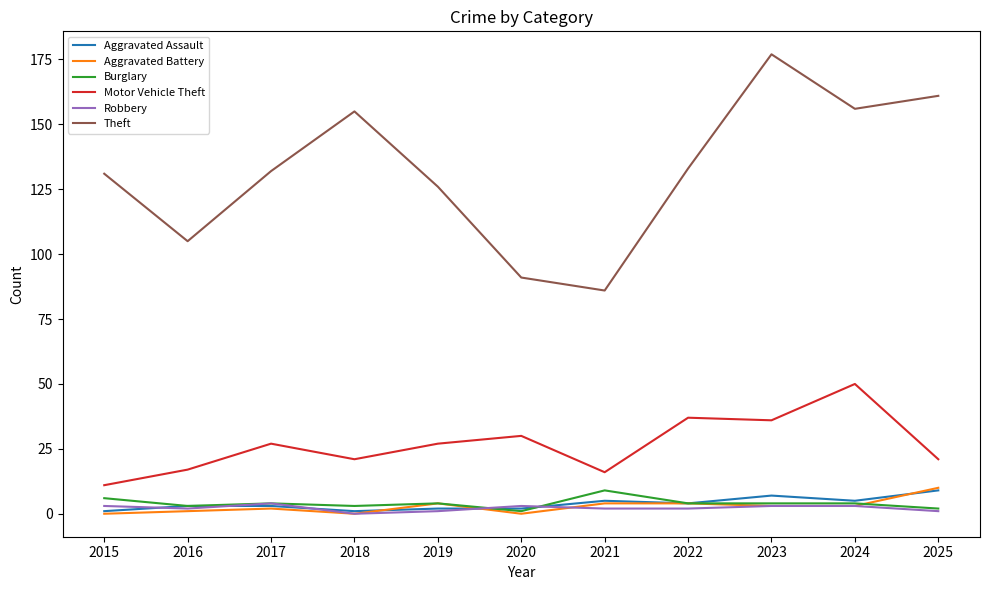

Is it true that Motor Vehicle Theft equals 21 at 2025?

True